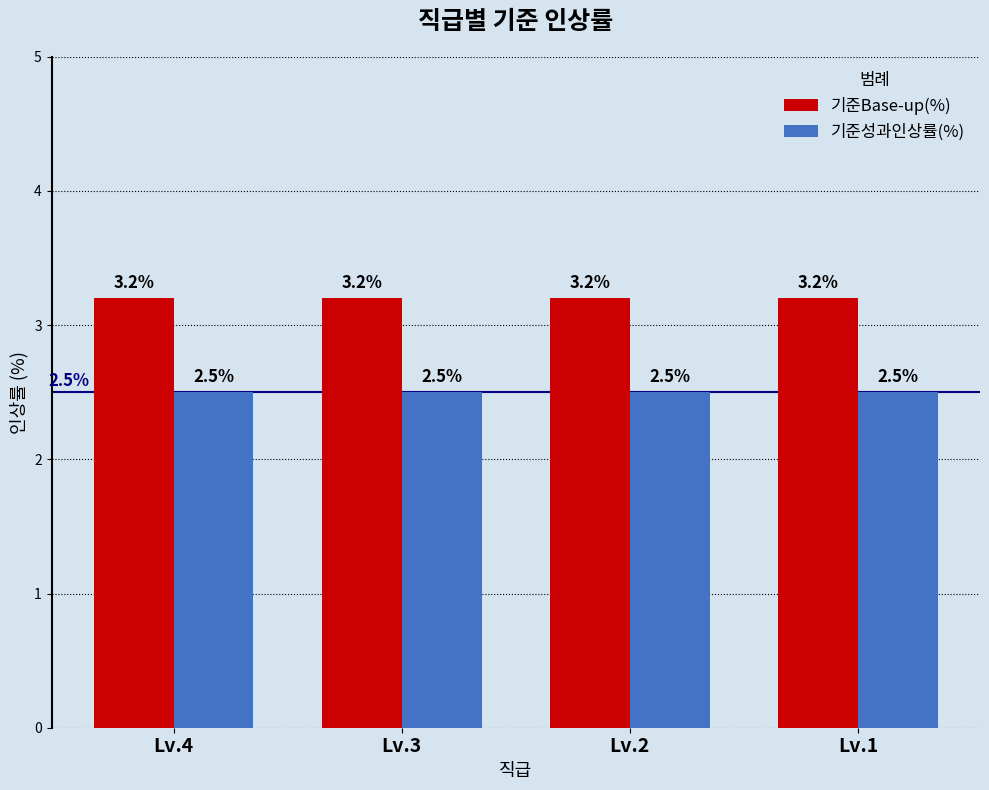

What is the average value of the 기준성과인상률(%) series?

2.5